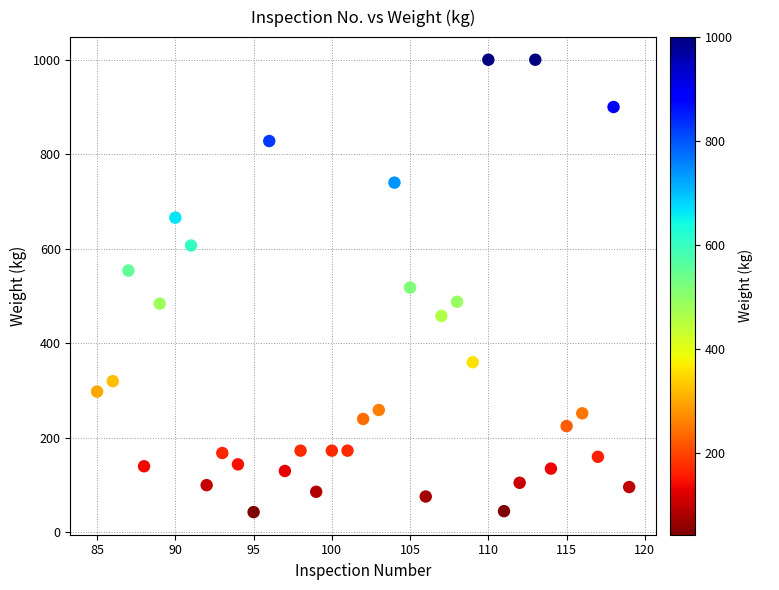

What is the range of X values (max minus min)?

34